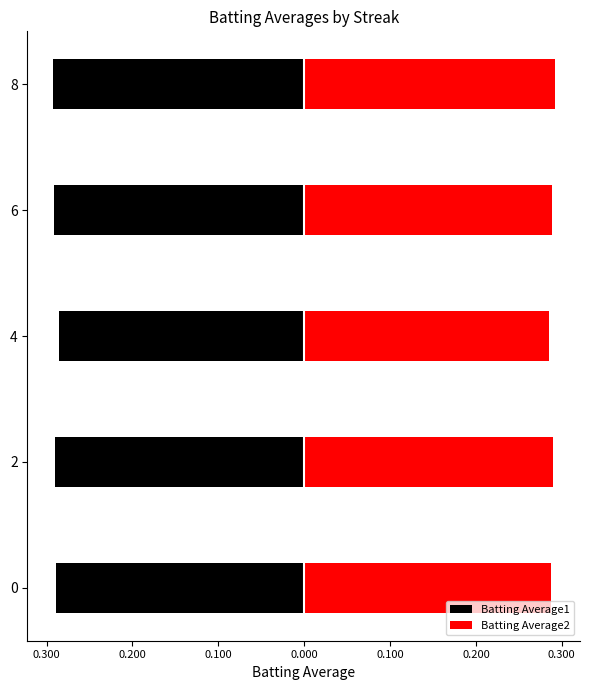

True or false: Batting Average2 has a value of 0.2 at 8.

False